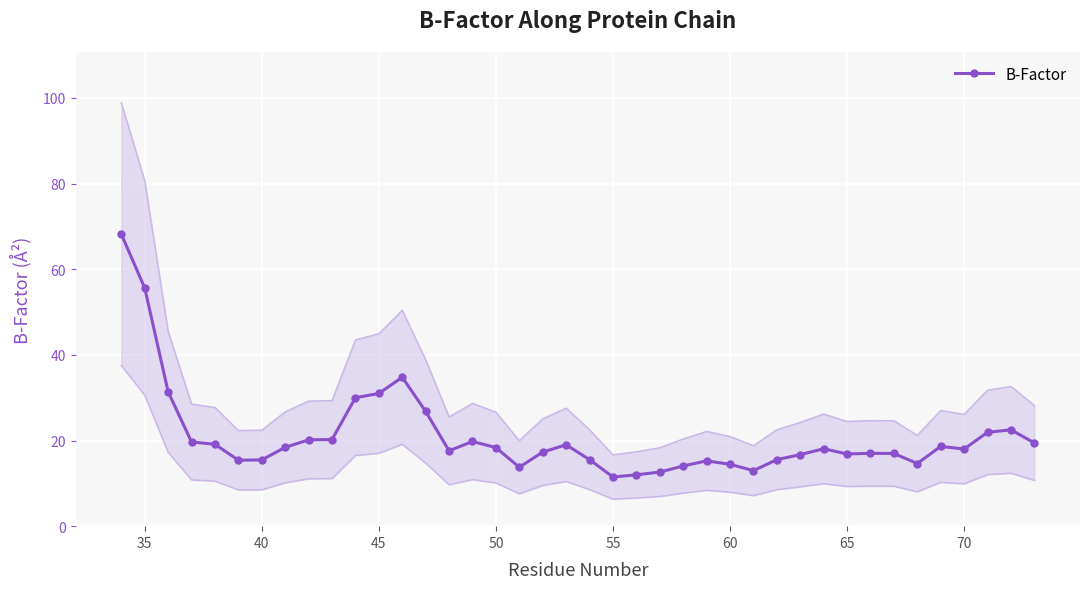

What is the highest value of the B-Factor series?

68.2